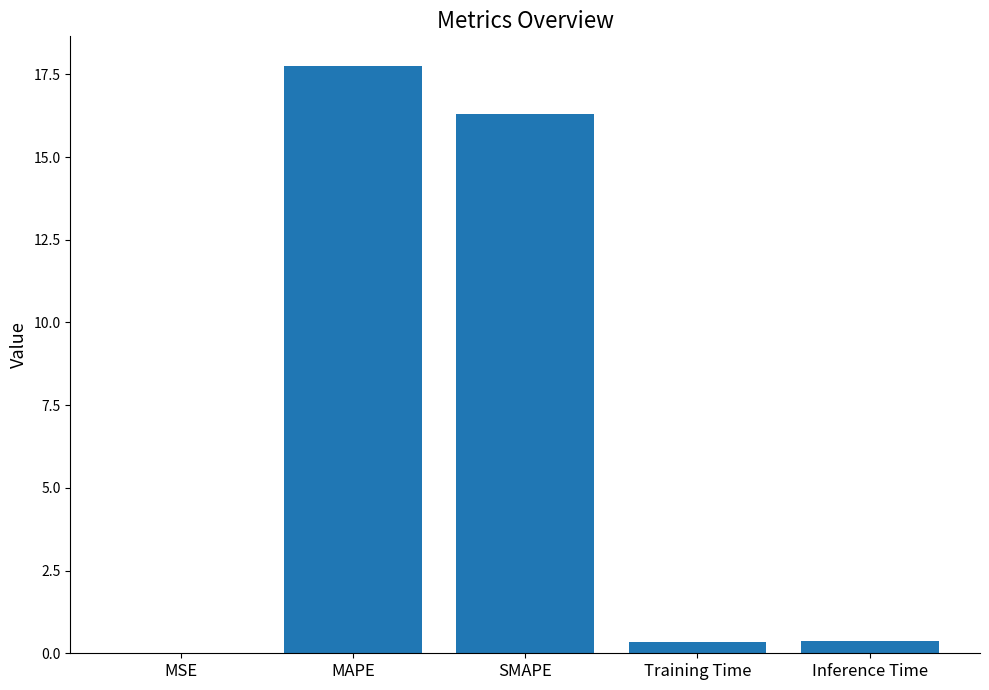

The value at MAPE is 4.5. True or false?

False